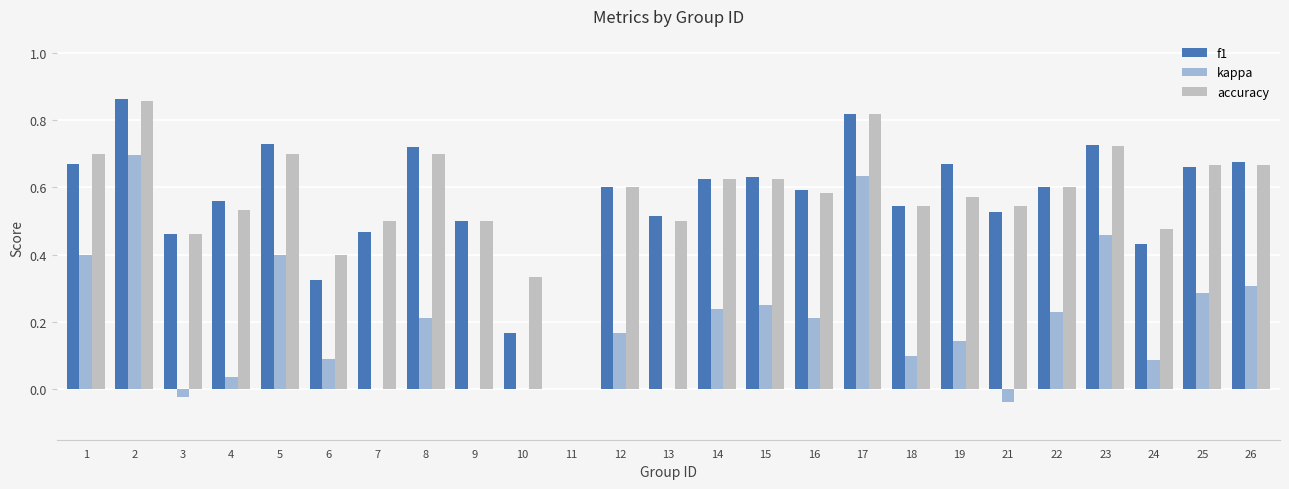

Is the value of f1 at 4 greater than the value of accuracy at 26?

No